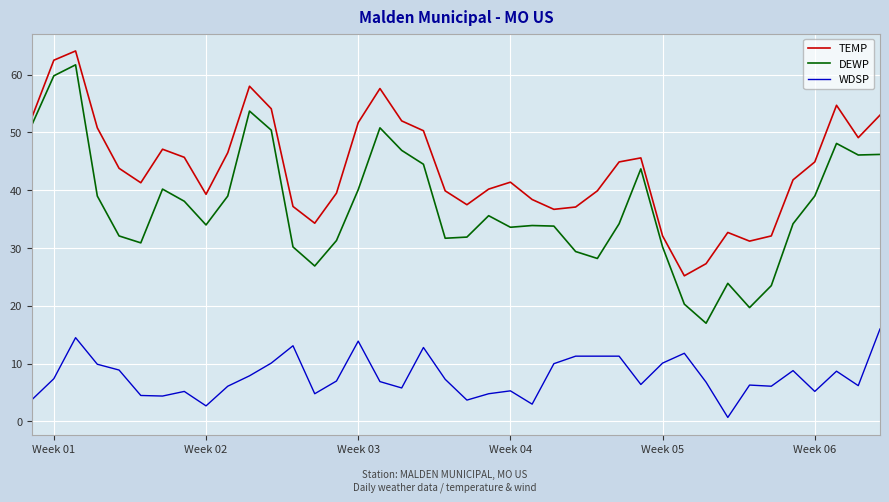

Which series has the largest total across all categories?

TEMP